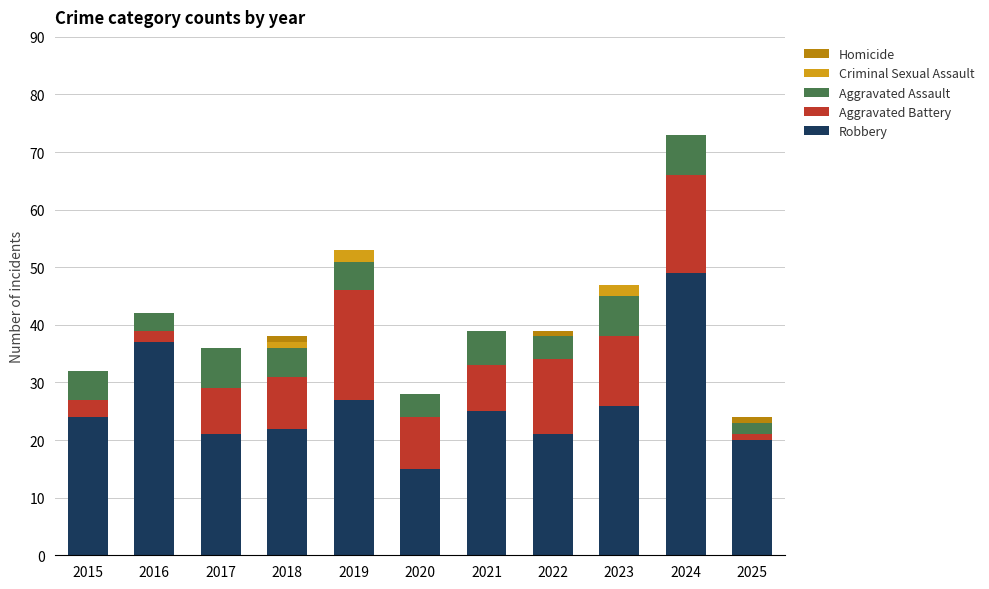

The value of Robbery at 2025 is 20. True or false?

True